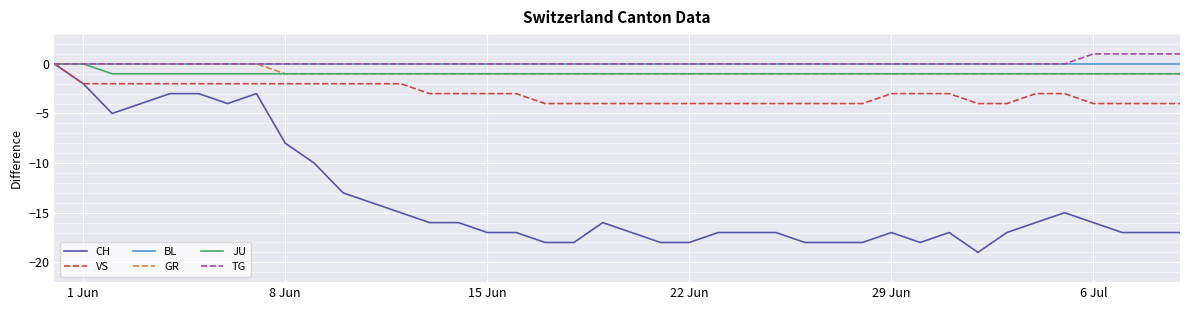

What is the average value of the CH series?

-14